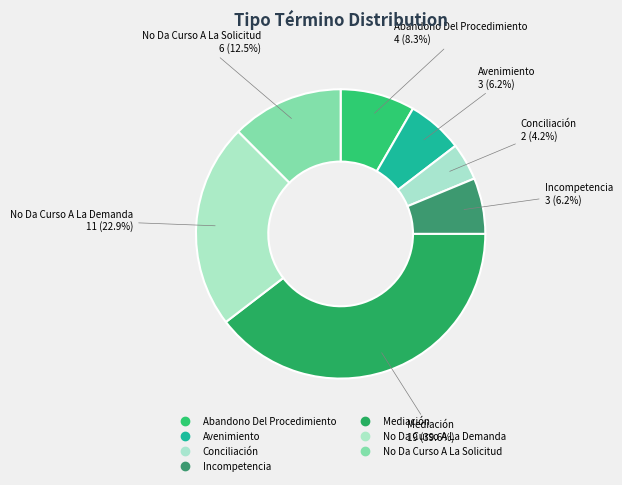

How much of the chart is everything except Incompetencia?

93.8%